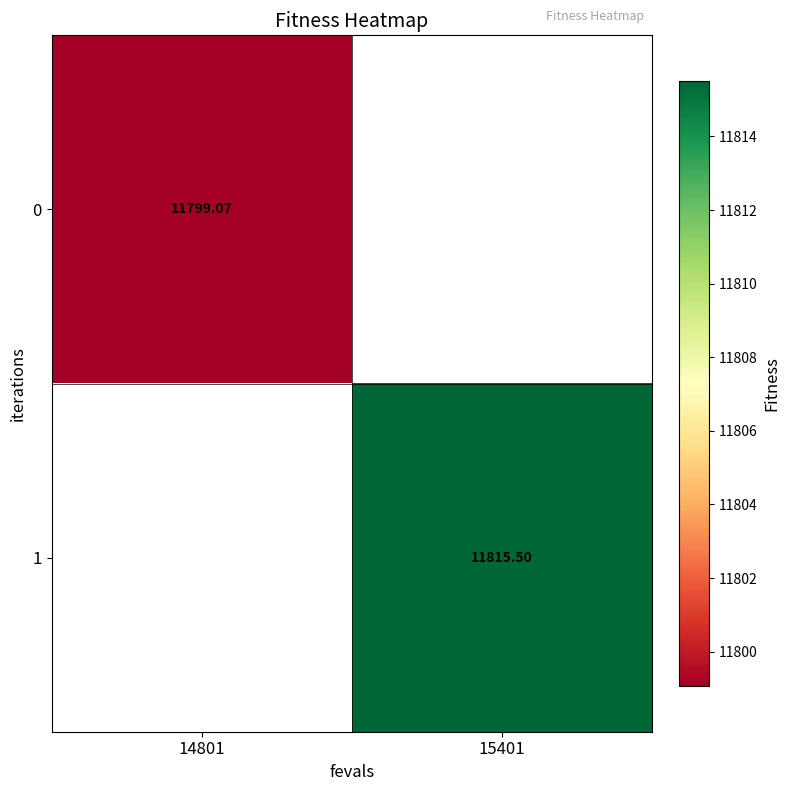

Is the value of 1 at 15401 greater than the value of 0 at 14801?

Yes